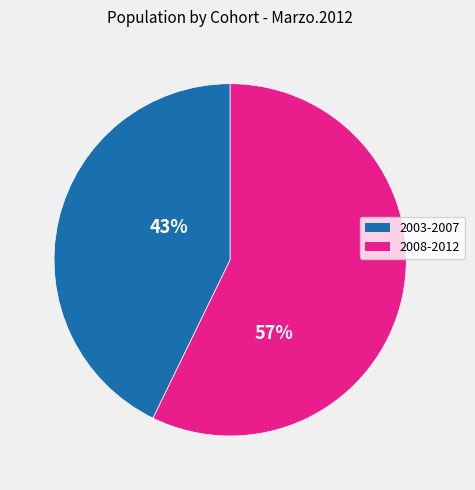

Is there a majority slice in this chart?

Yes